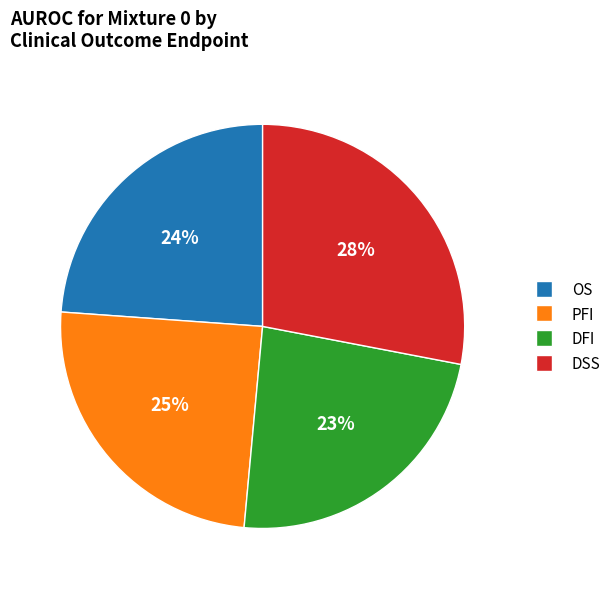

What percentage is the DSS slice, to the nearest percent?

28%